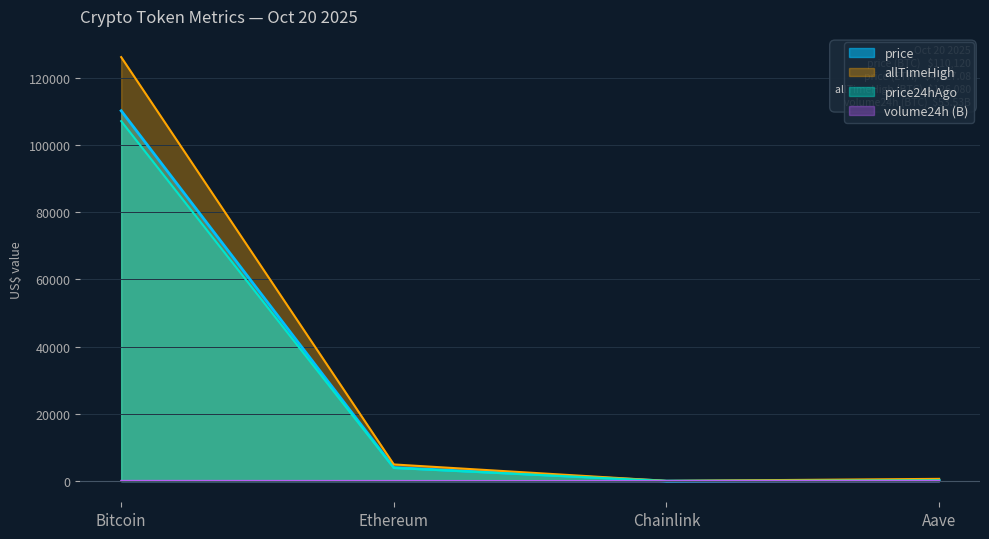

What is the average value of the volume24h series?

21.8